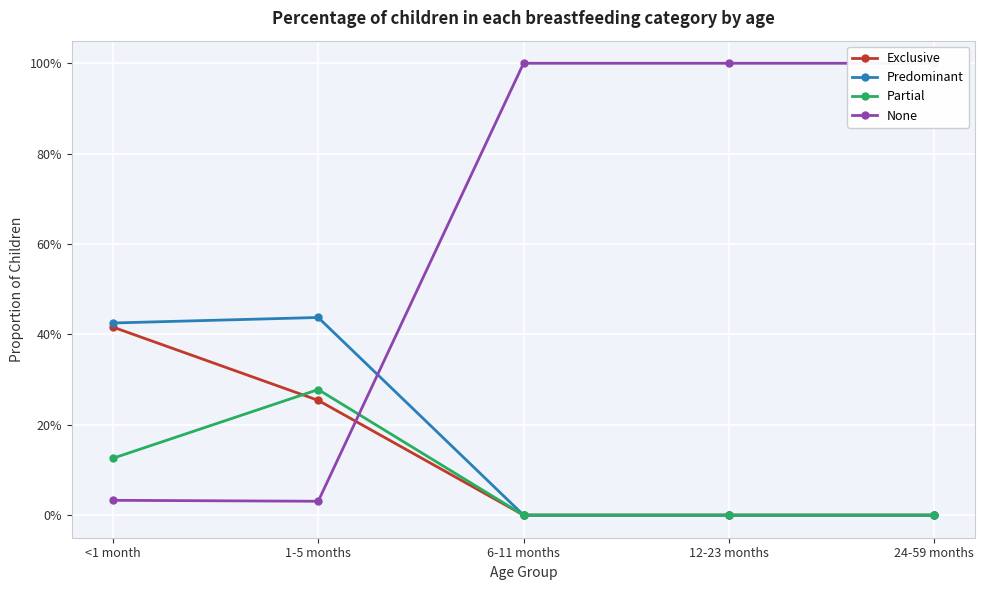

Rank the series at 24-59 months from highest to lowest value.

None, Exclusive, Predominant, Partial